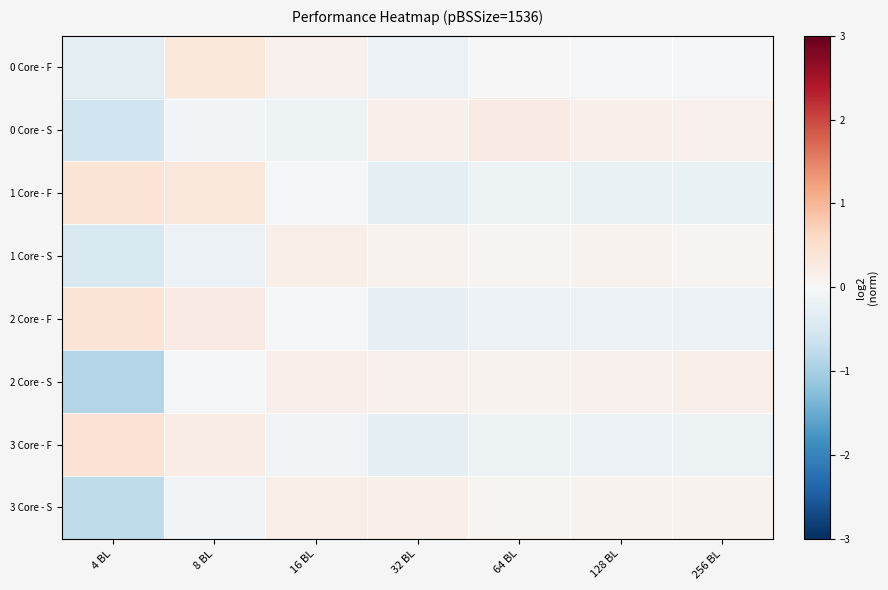

Which series changed the most between 8 BL and 128 BL?

1 Core - F